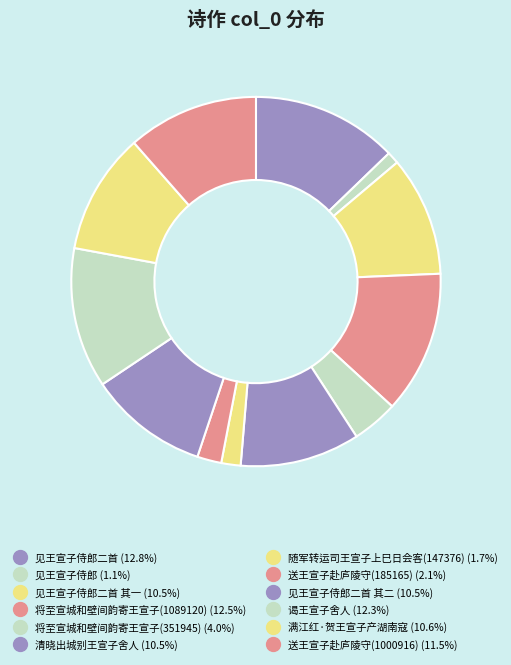

Count the number of slices in the pie.

12